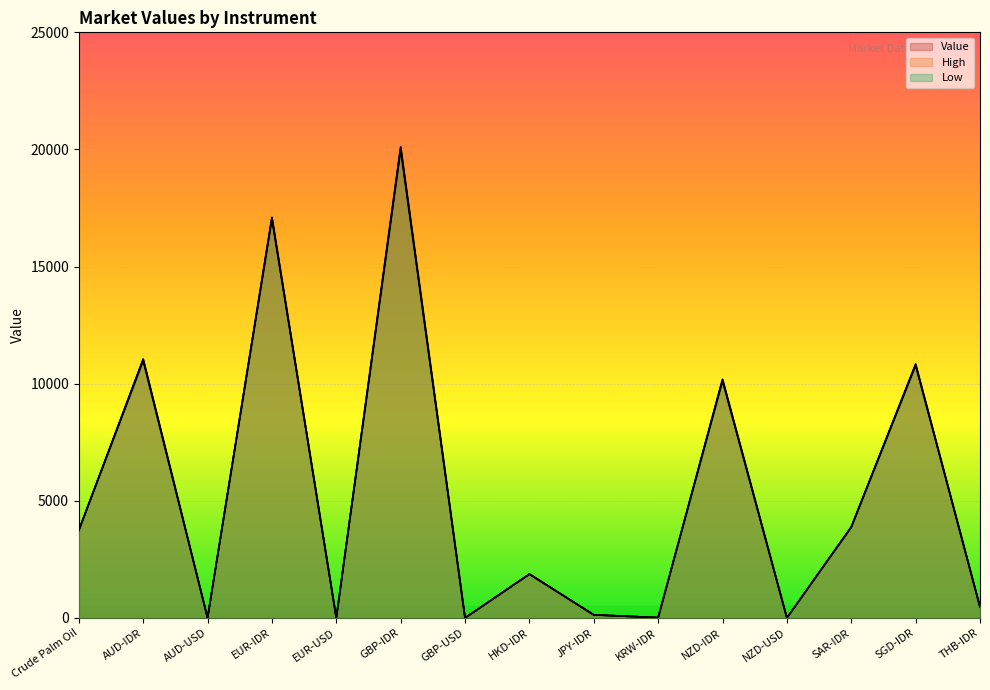

What is the difference between the second highest and minimum values in the Value series?

17082.9